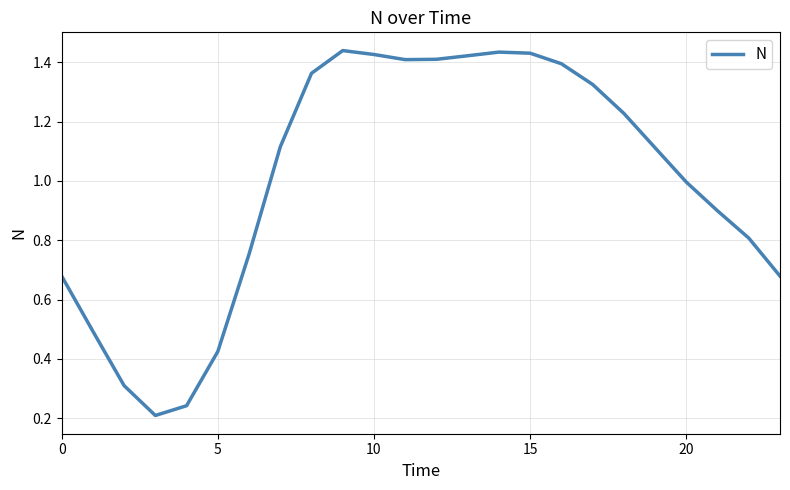

At which label does the data first exceed 1?

7